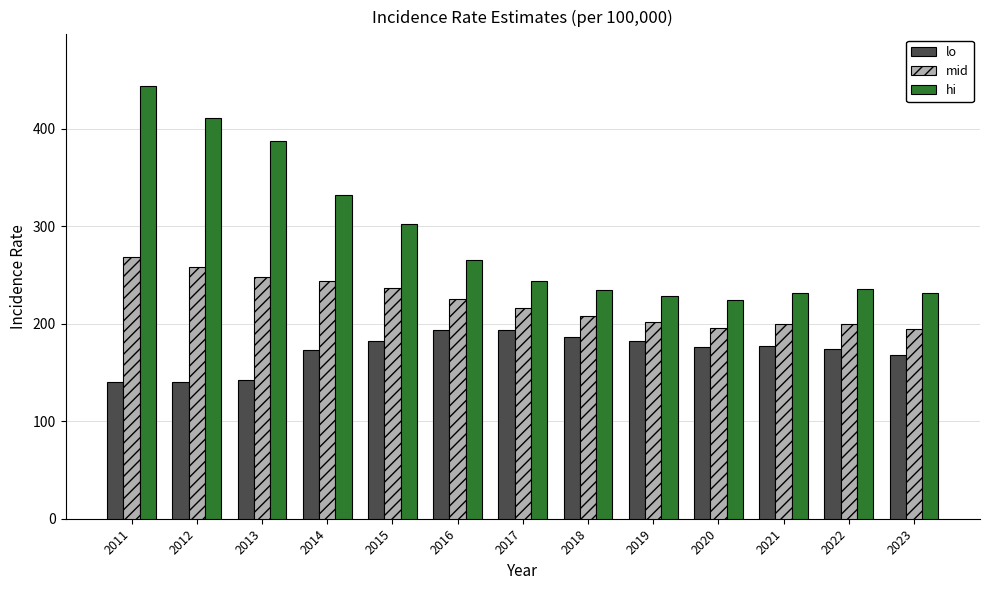

Between 2015 and 2020, which series saw the biggest shift?

hi